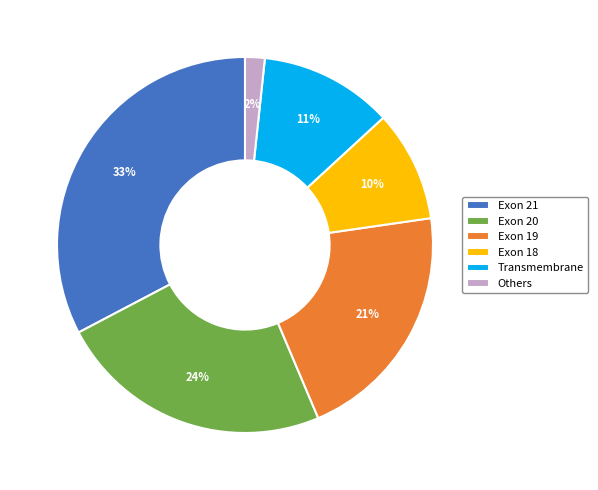

Rank the categories by value from highest to lowest.

Exon 21, Exon 20, Exon 19, Transmembrane, Exon 18, Others